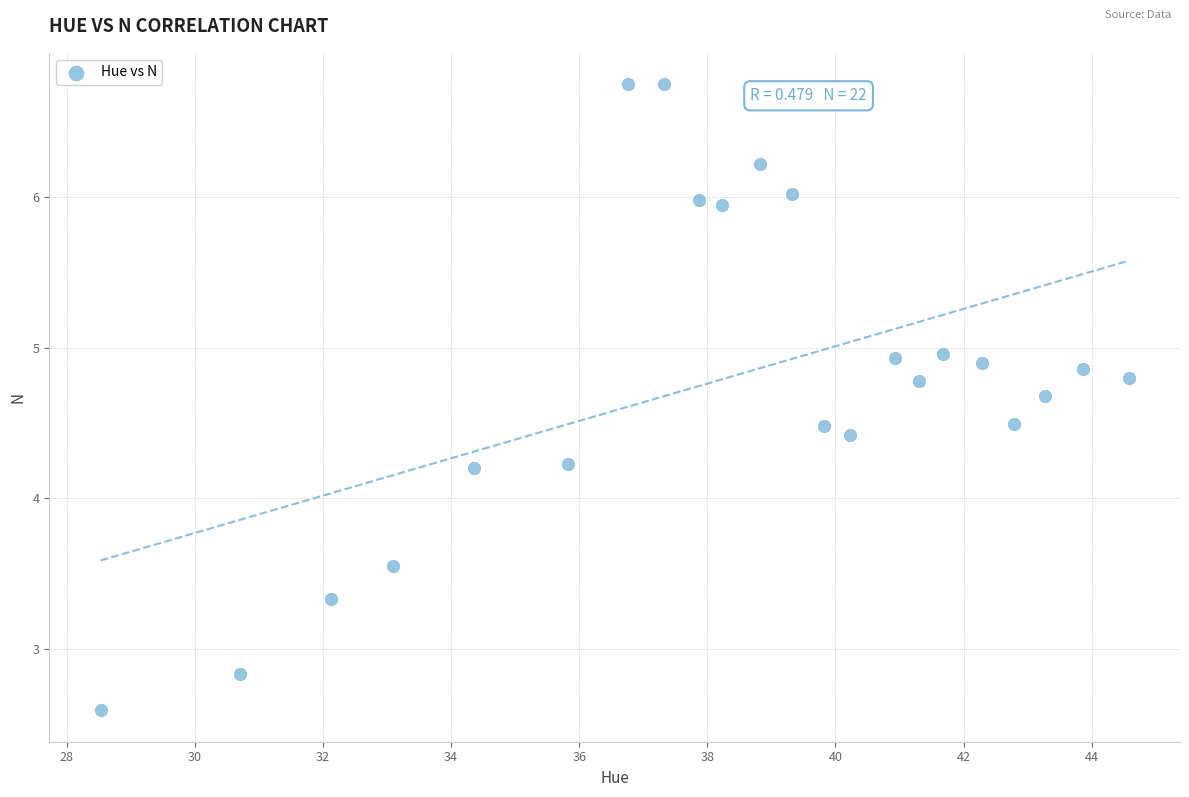

What is the range of Y values (max minus min)?

4.2